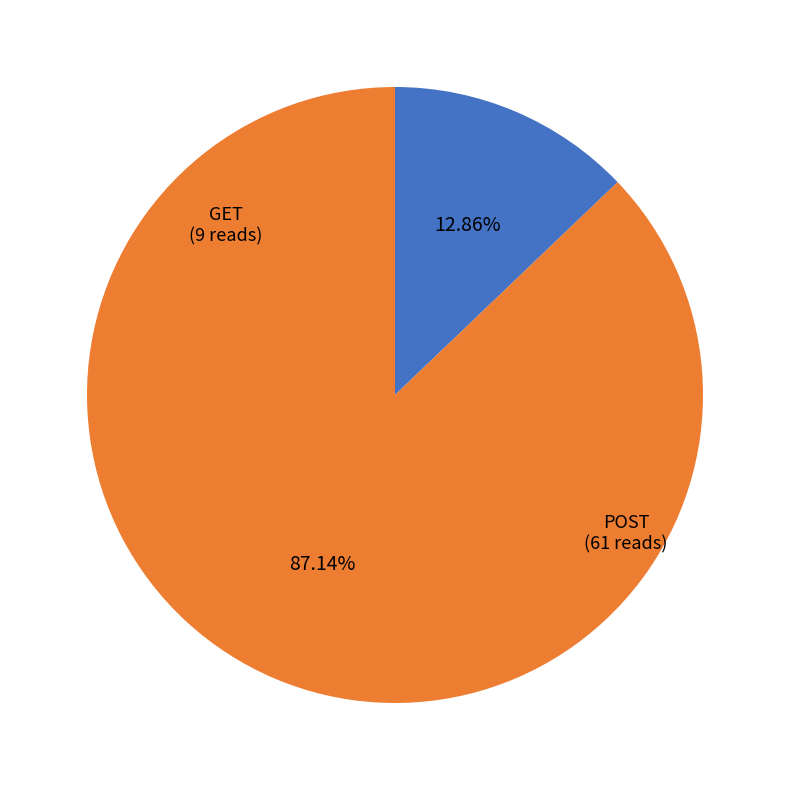

Is it true that POST is 99% of the pie?

False